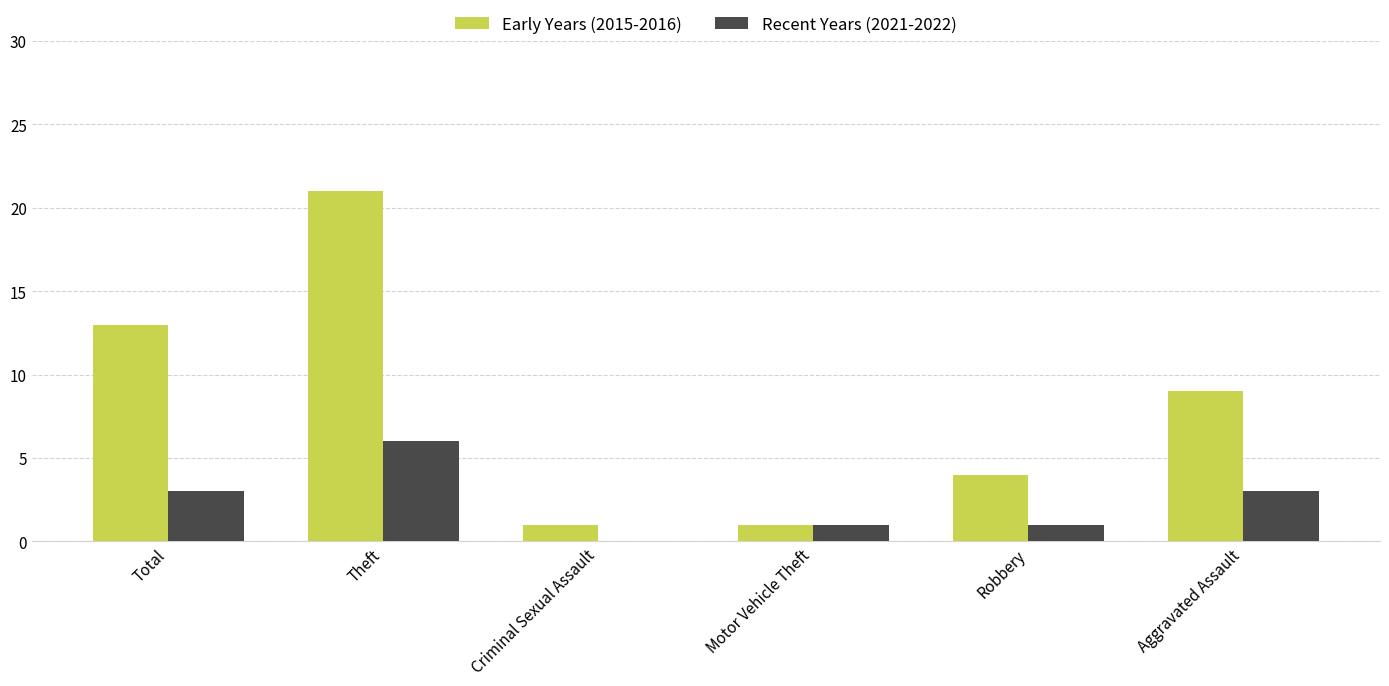

The value of Early Years (2015-2016) at Motor Vehicle Theft is 1. True or false?

True